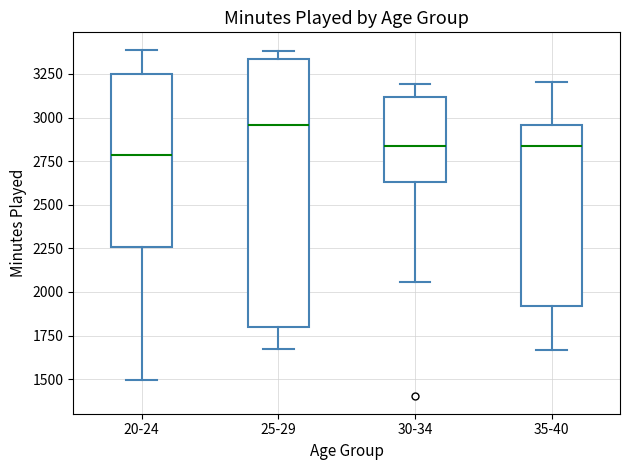

Which box is the tallest, from its lower edge to its upper edge?

25-29